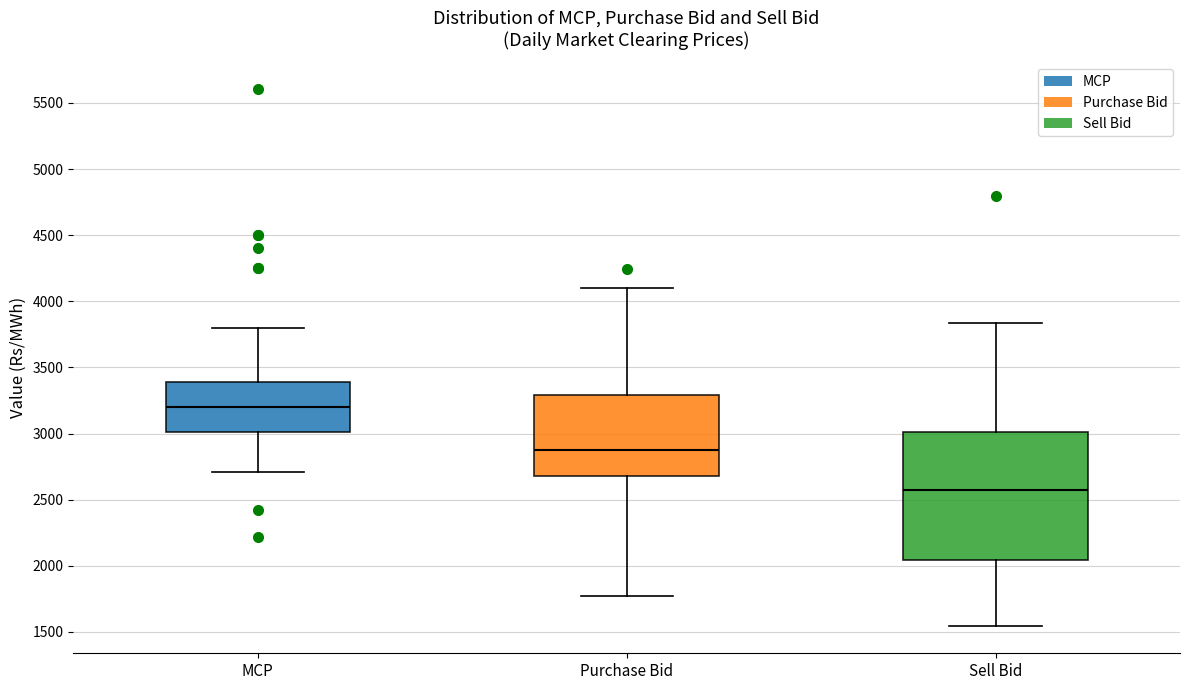

Which box has the highest median line?

MCP